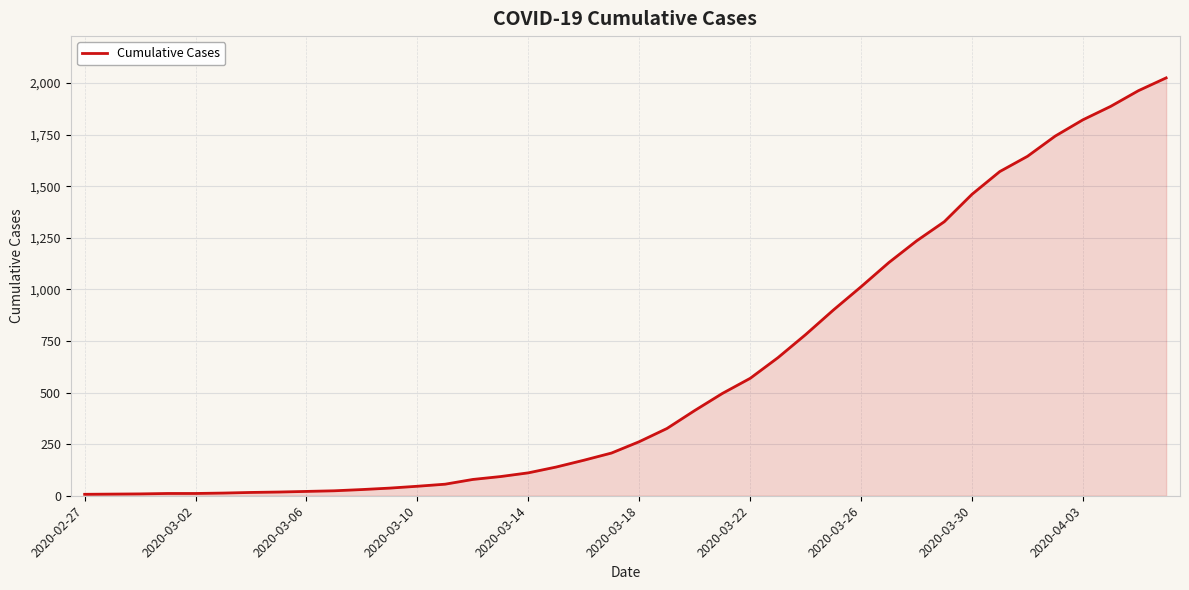

At which category does the chart reach its minimum across all series?

2020-02-27